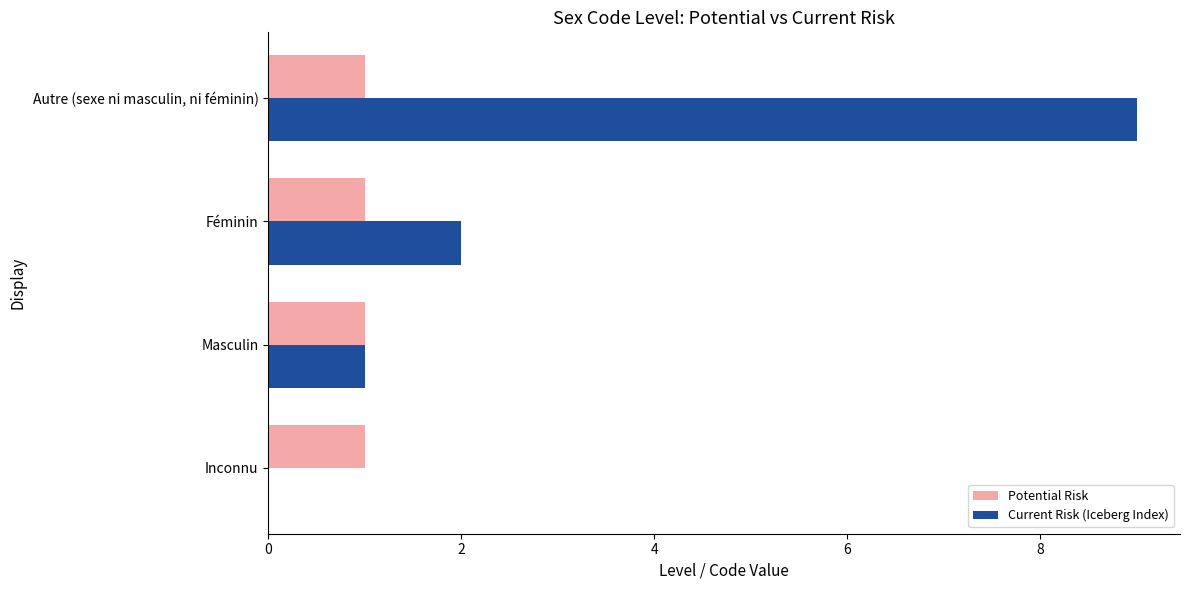

At which label is Current Risk (Iceberg Index) closest to 4?

Féminin